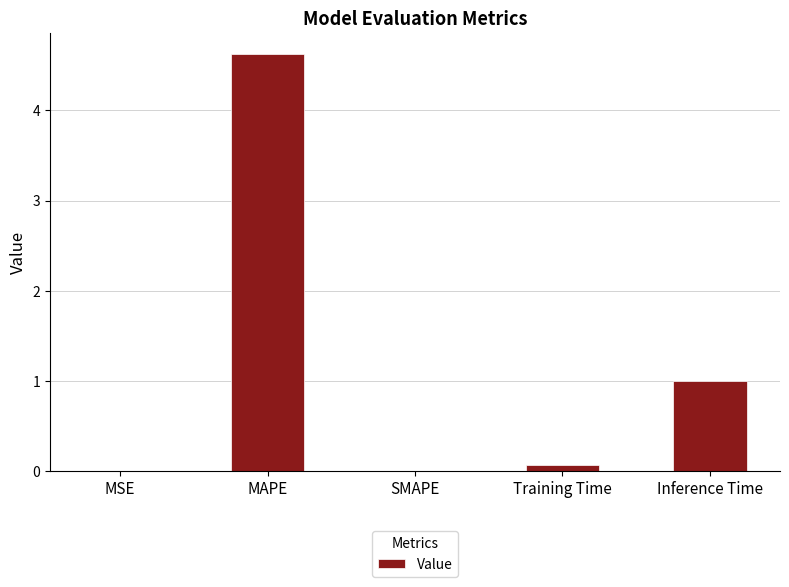

At which label is the value closest to 2?

Inference Time